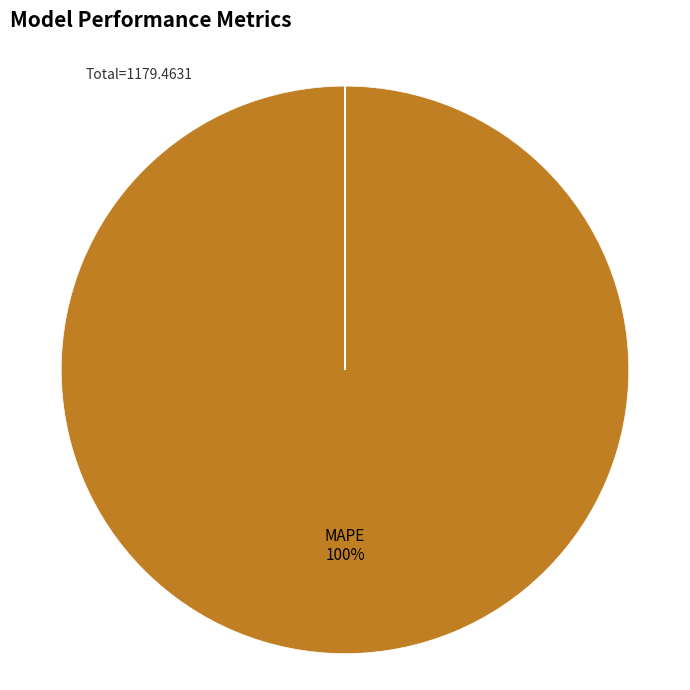

Does any single category account for the majority?

Yes